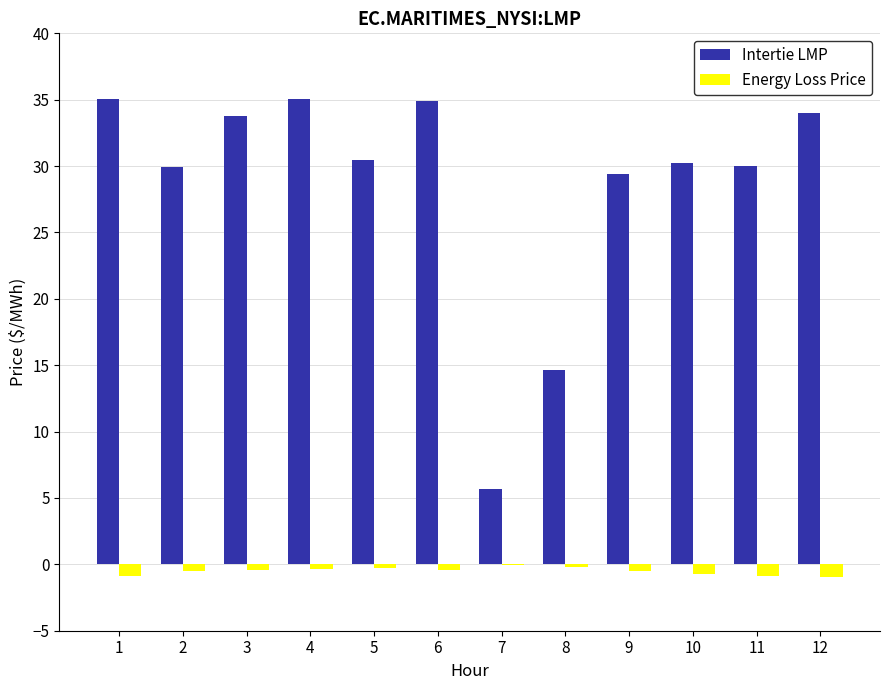

What is the maximum value for Energy Loss Price?

-0.1